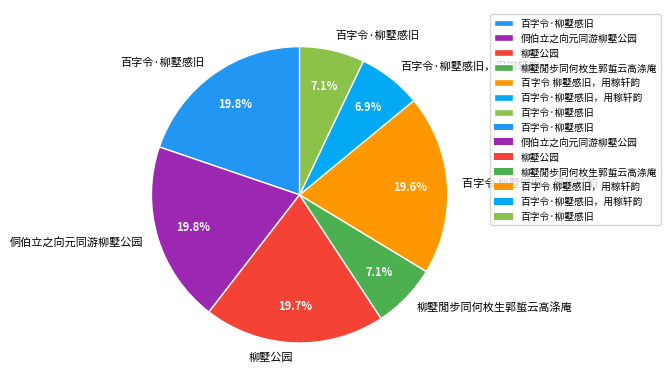

Is there a majority slice in this chart?

No